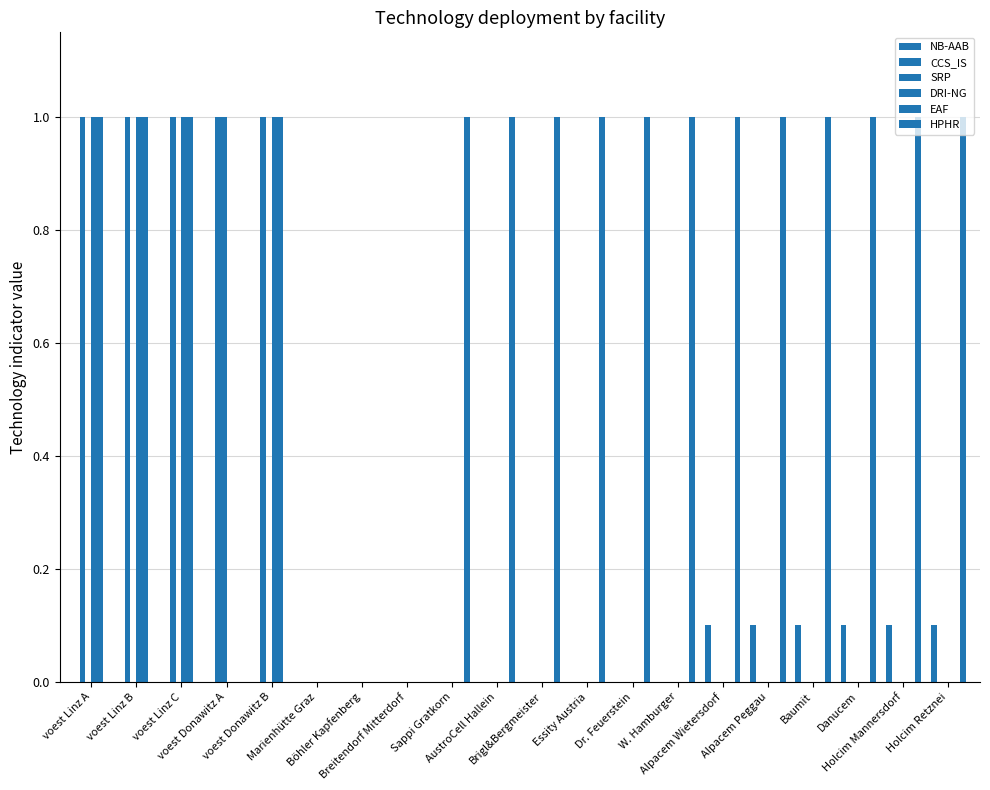

At which category does the chart reach its minimum across all series?

voest Linz A